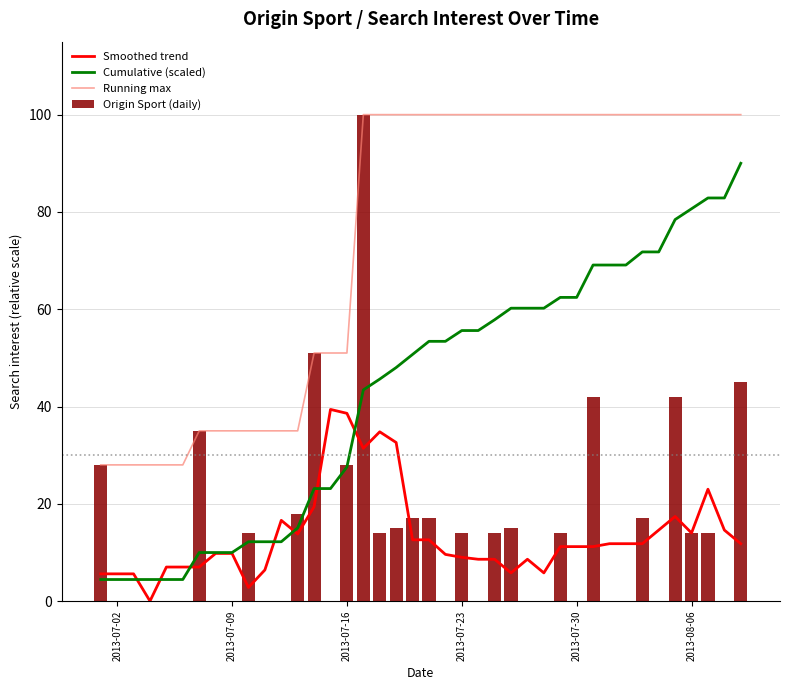

What is the maximum value for Running max?

100.0